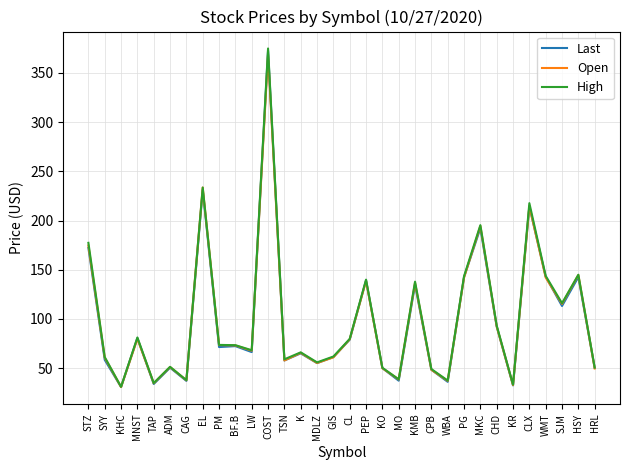

At which label is High closest to 202?

MKC